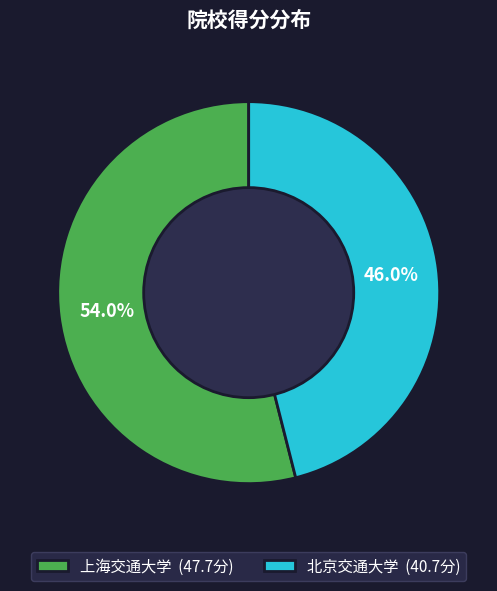

How many slices are in this pie chart?

2